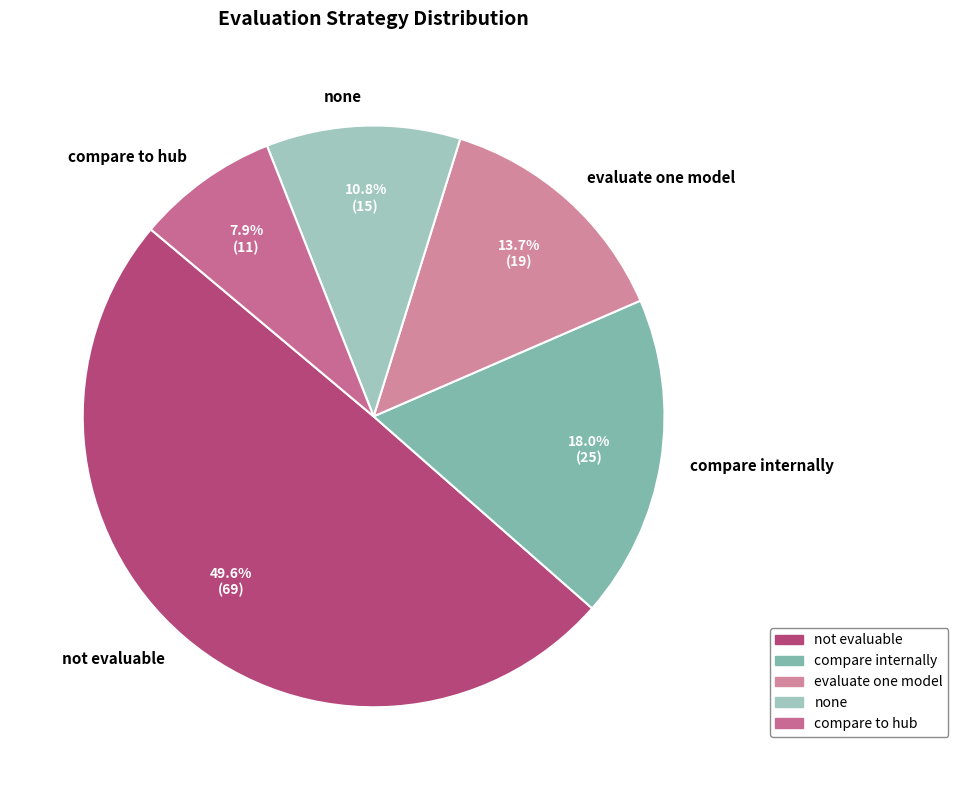

How much of the chart is everything except none?

89.2%